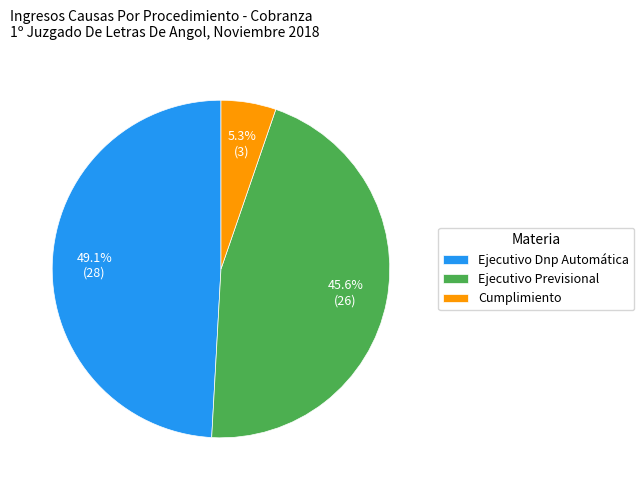

True or false: Ejecutivo Previsional accounts for 32% of the total.

False